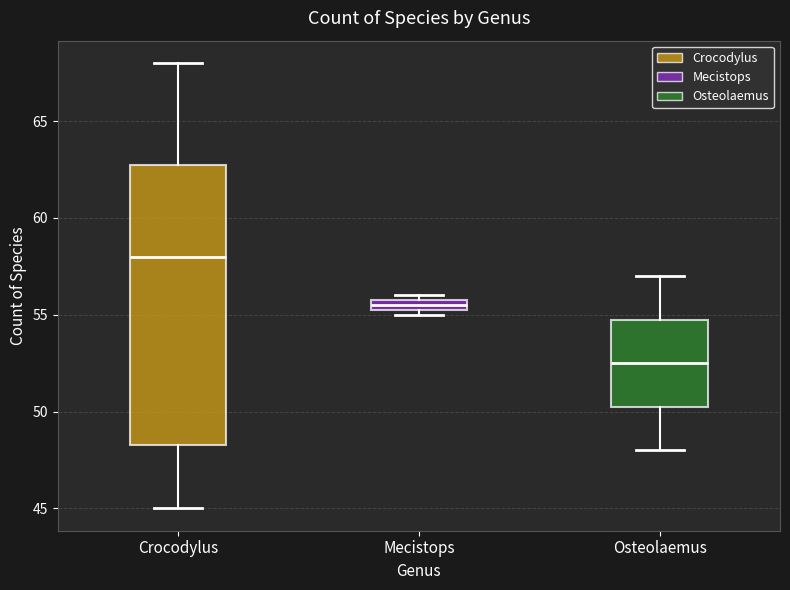

Where is the lower edge of the box for Mecistops on the y-axis? The values are not printed on the chart, so give them approximately, as read against the axis.

55.5